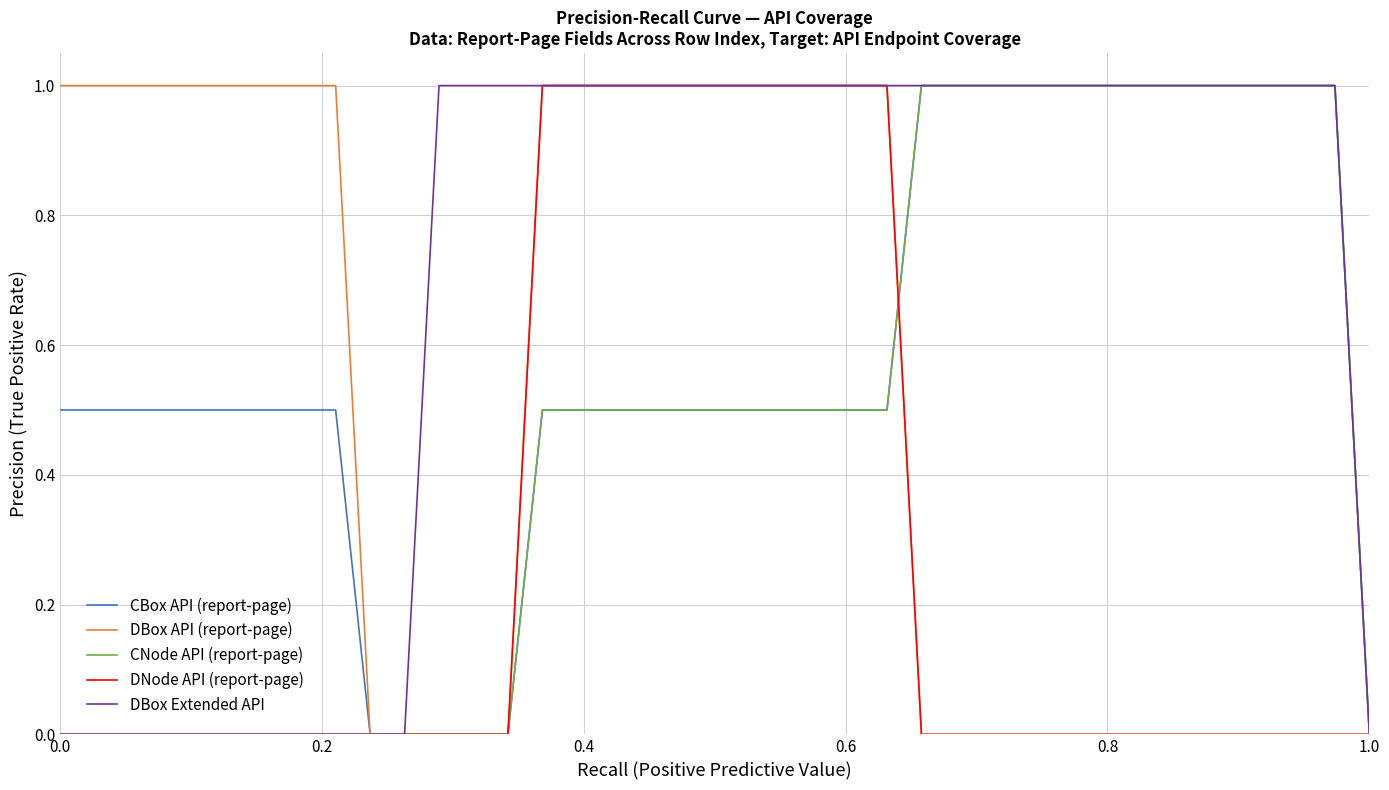

Which series has the largest total across all categories?

DBox Extended API